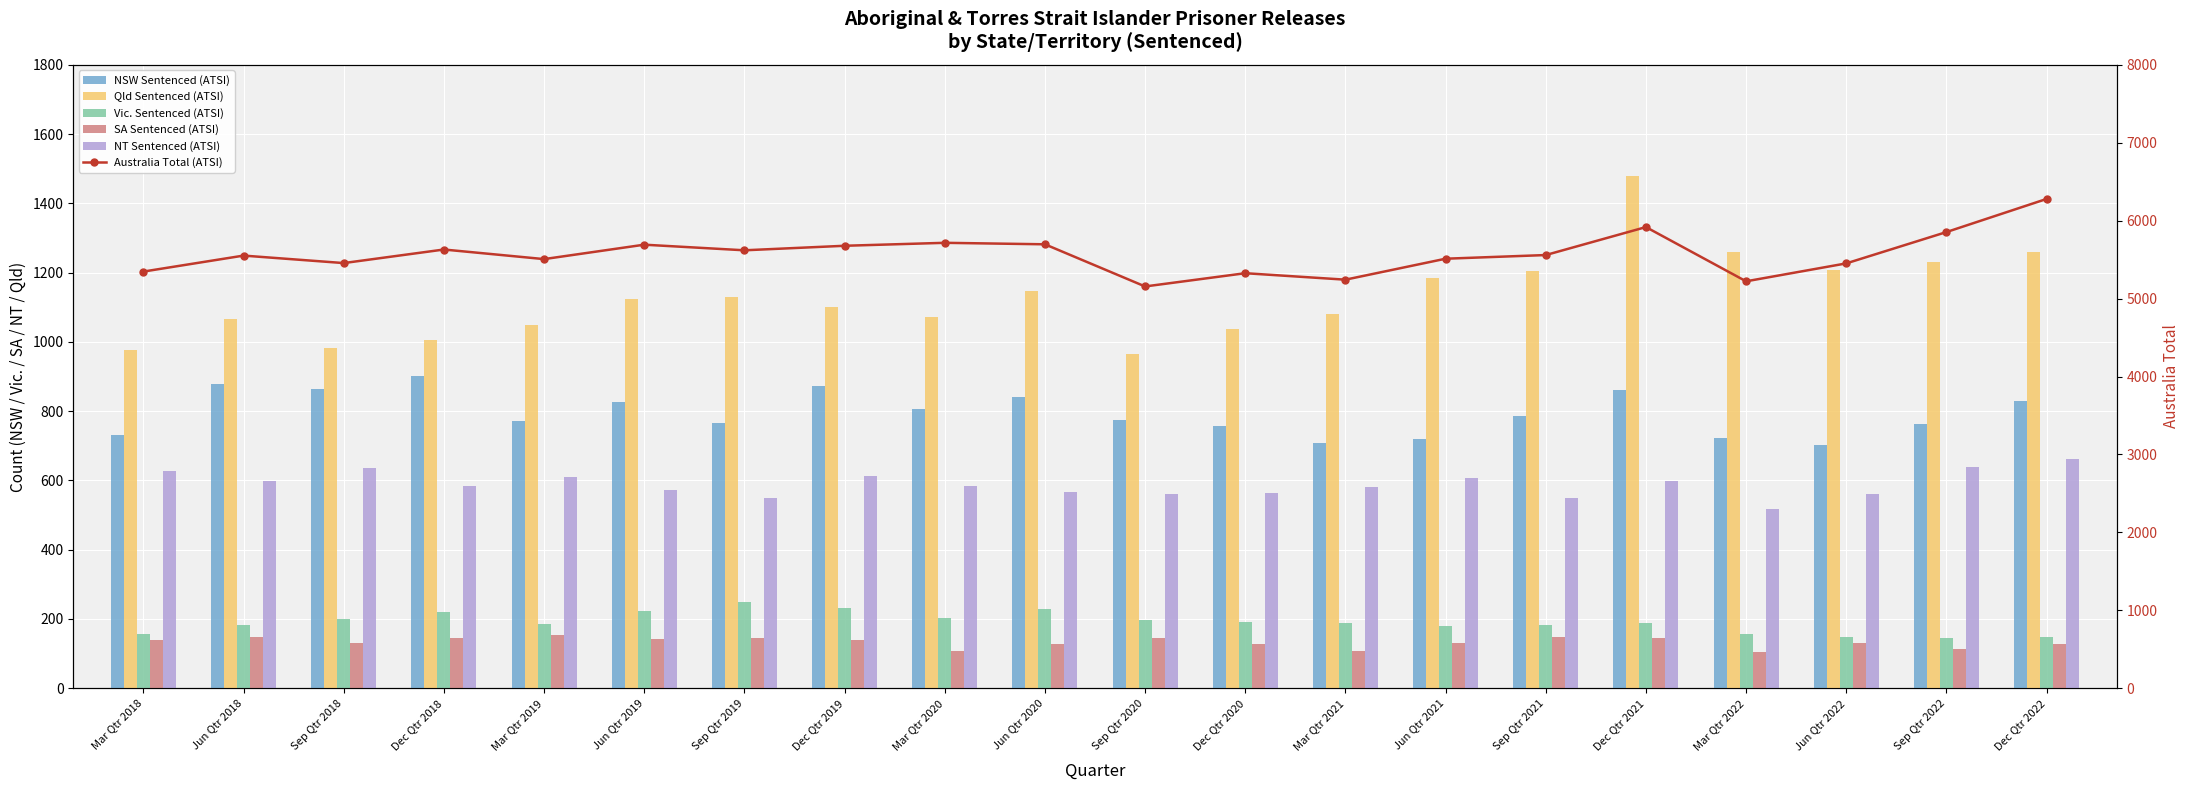

What are all the series names shown in the legend?

NSW Sentenced (ATSI), Qld Sentenced (ATSI), Vic. Sentenced (ATSI), SA Sentenced (ATSI), NT Sentenced (ATSI), Australia Total (ATSI)